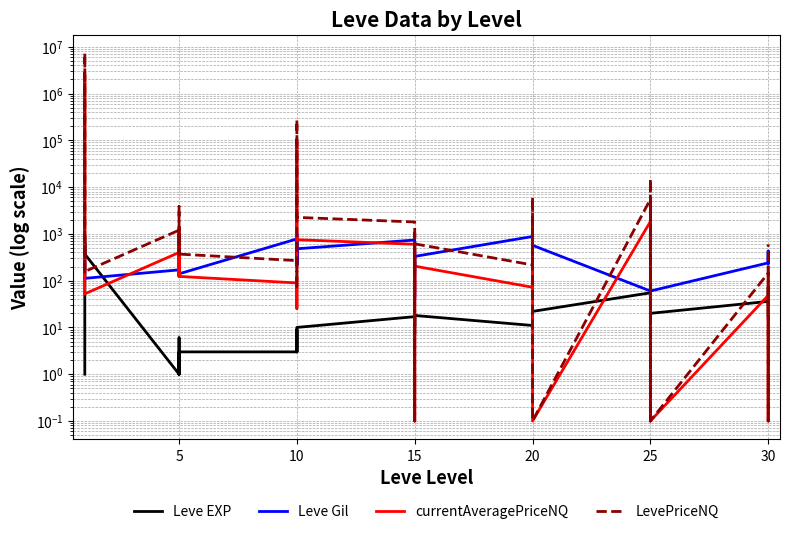

After their last crossing, which series has the higher values: LevePriceNQ or Leve Gil?

LevePriceNQ